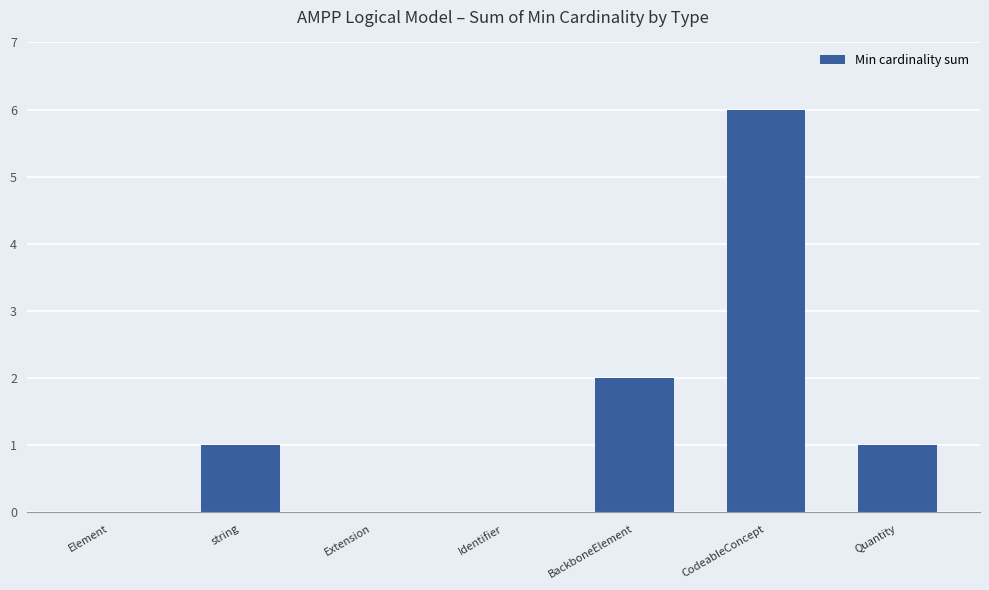

What is the ratio of the value at Quantity to the value at BackboneElement?

0.5